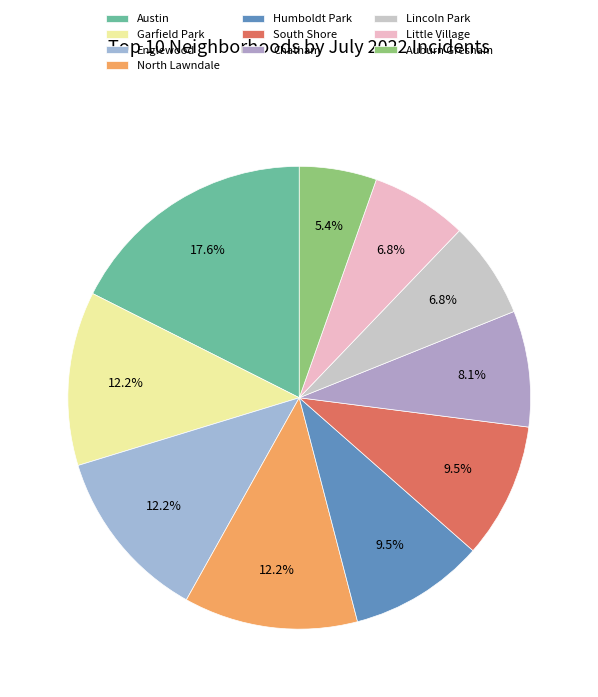

Which has a higher value, Austin or North Lawndale?

Austin